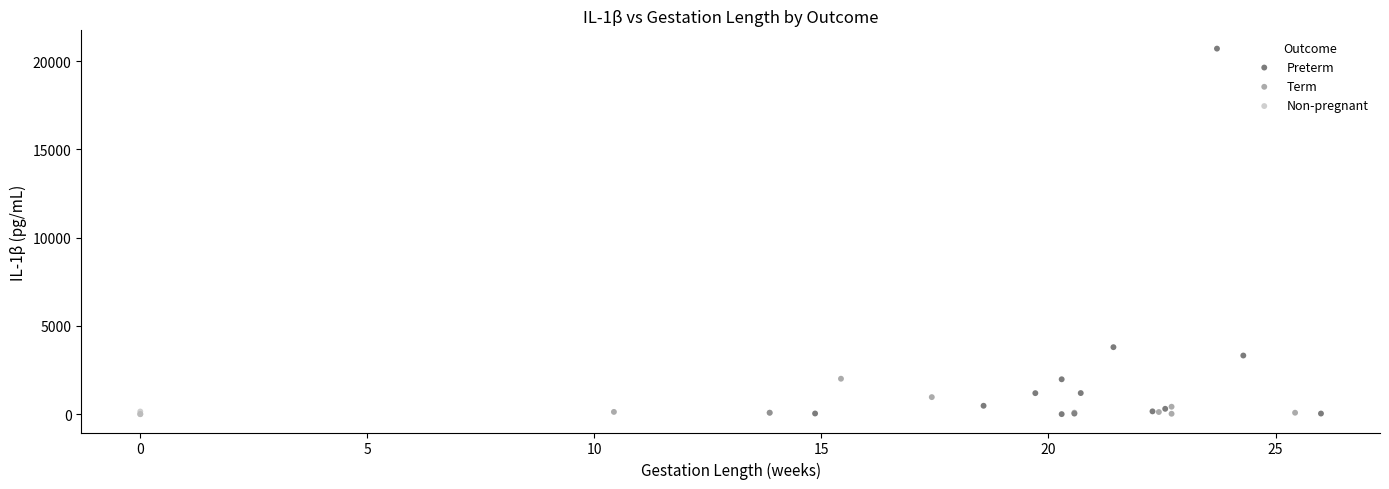

Which series has the widest spread of Y values?

Preterm